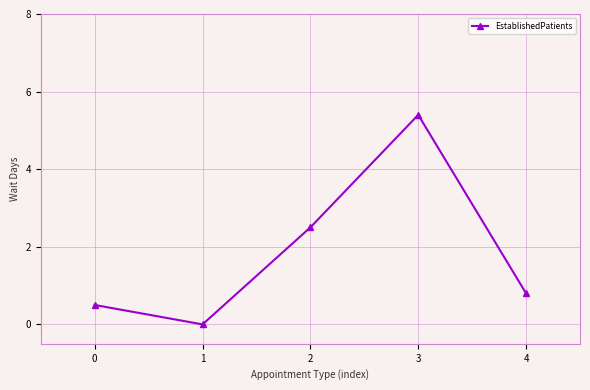

Reading right to left, transcribe all the data shown in this chart.

0.8	5.4	2.5	0.0	0.5